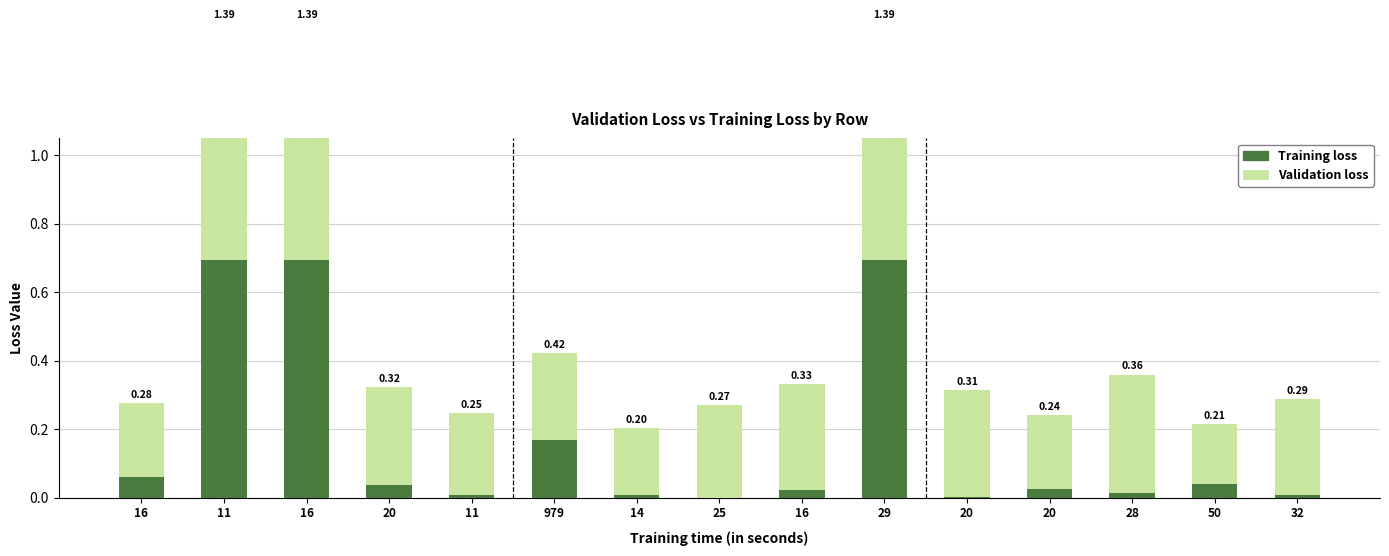

What are all the series names shown in the legend?

Training loss, Validation loss